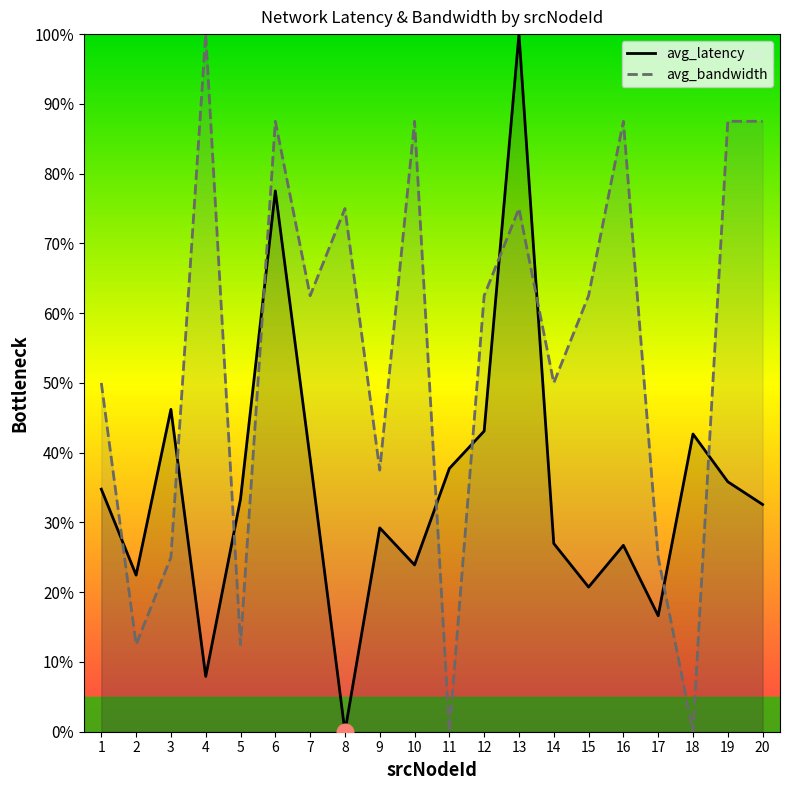

What is the difference between the maximum and minimum values in the avg_bandwidth series?

100.0